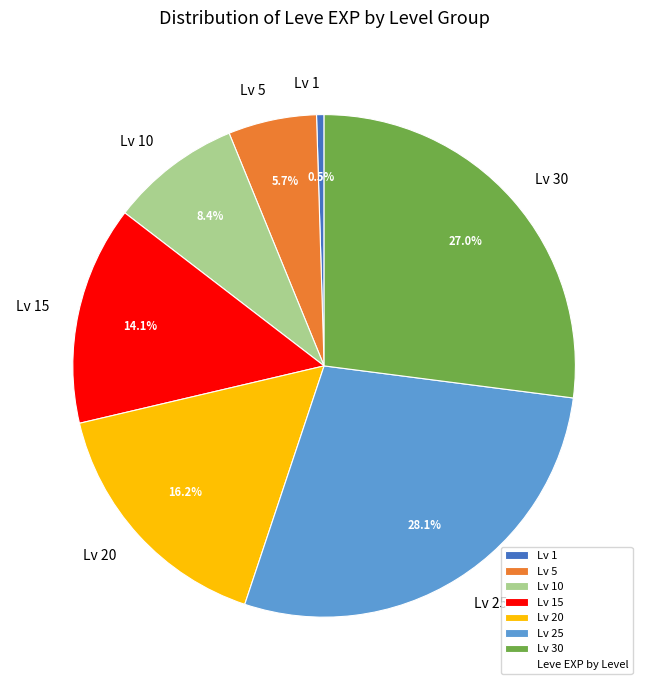

Which slice is the smallest?

Lv 1